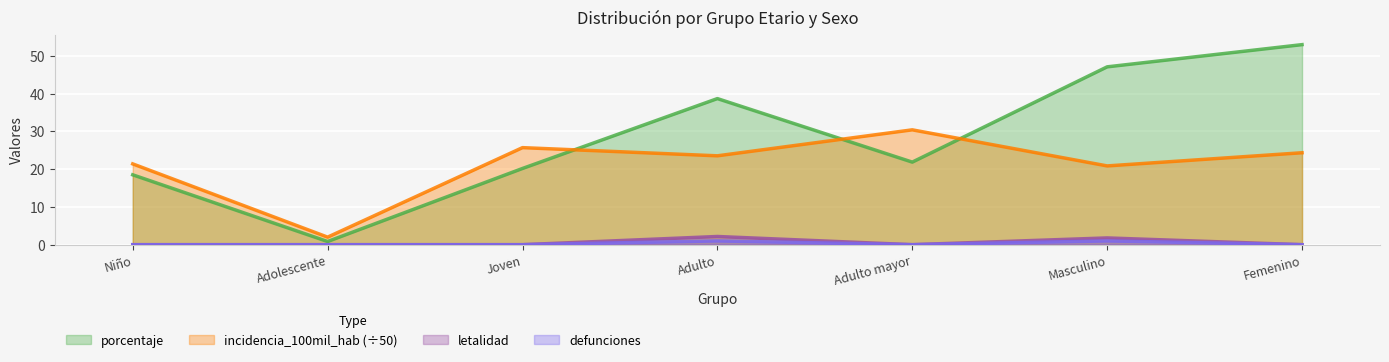

Between Adolescente and Adulto mayor, which is larger?

Adulto mayor